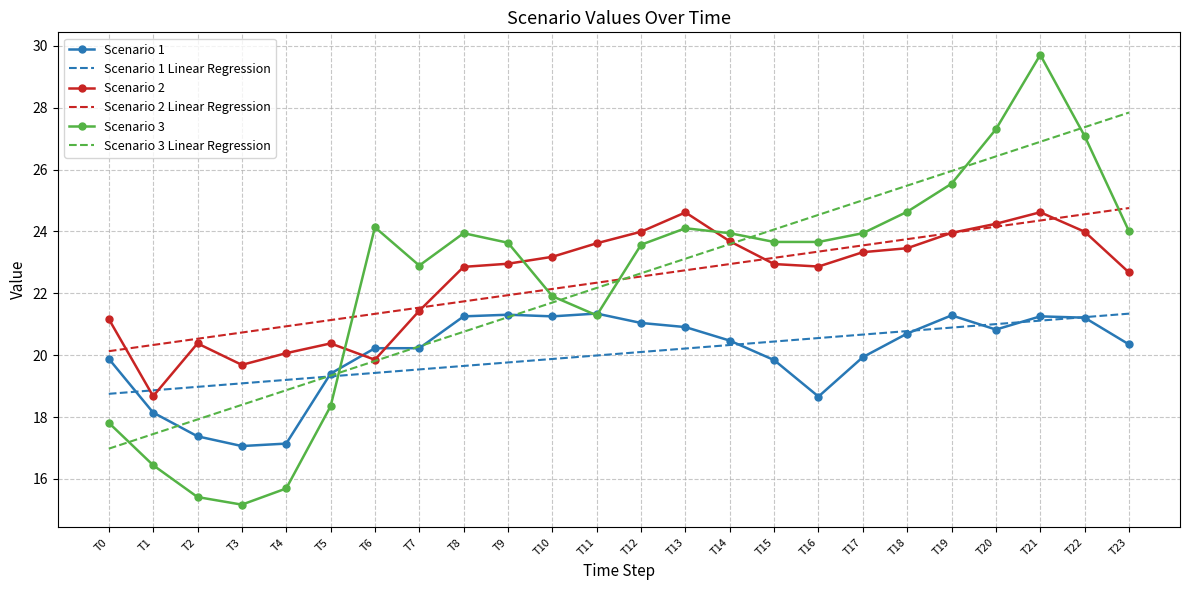

What value does the Scenario 3 series have at T5?

18.3